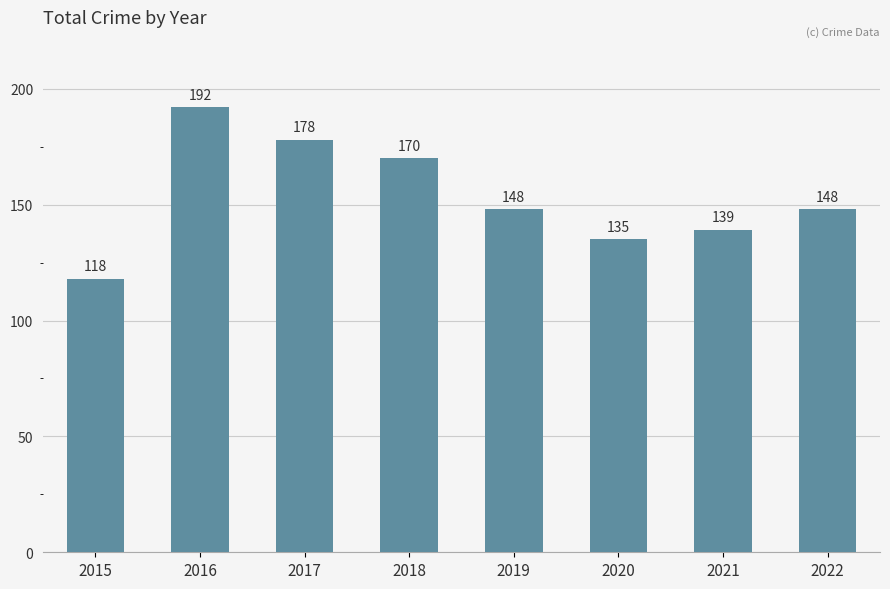

Which label corresponds to the largest value in the chart?

2016